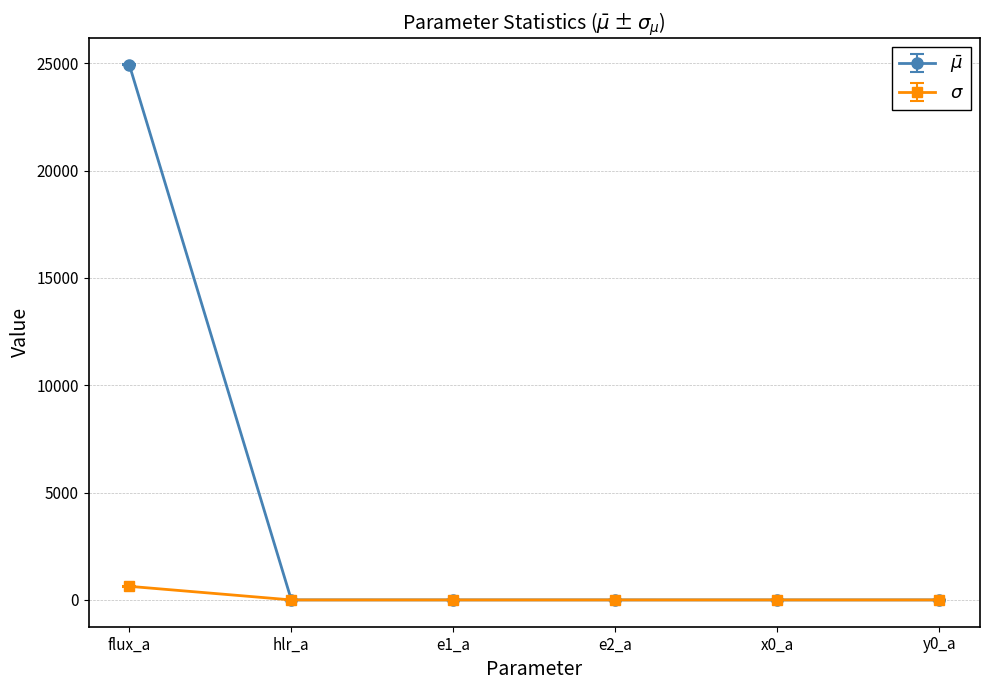

At which category is the sum across all series the highest?

flux_a